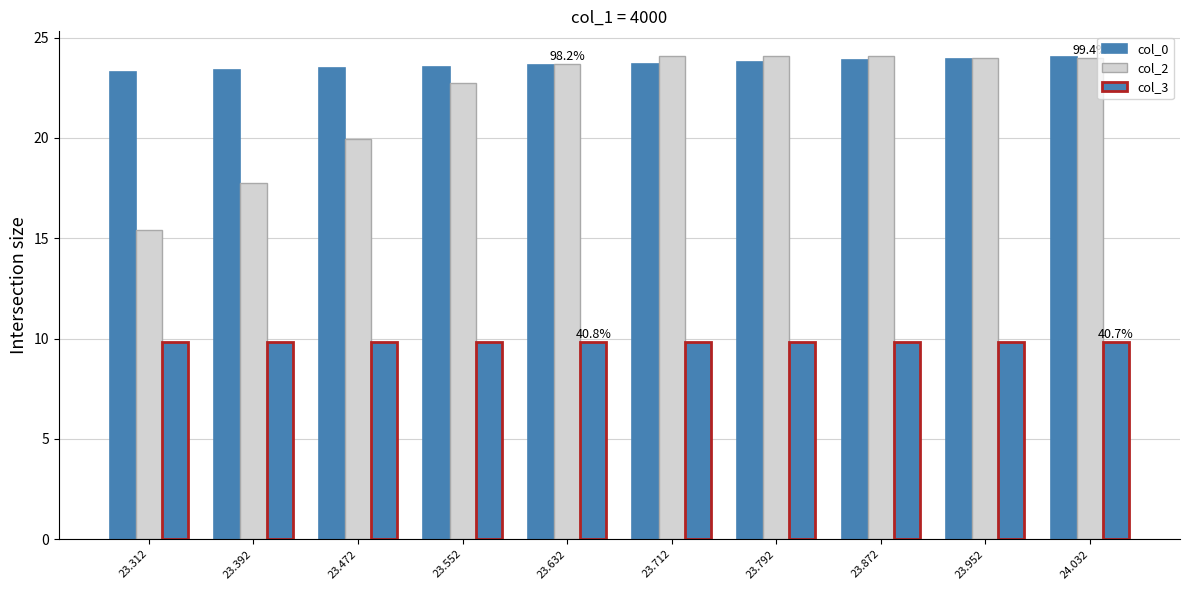

Which series has the largest range (max minus min)?

col_2